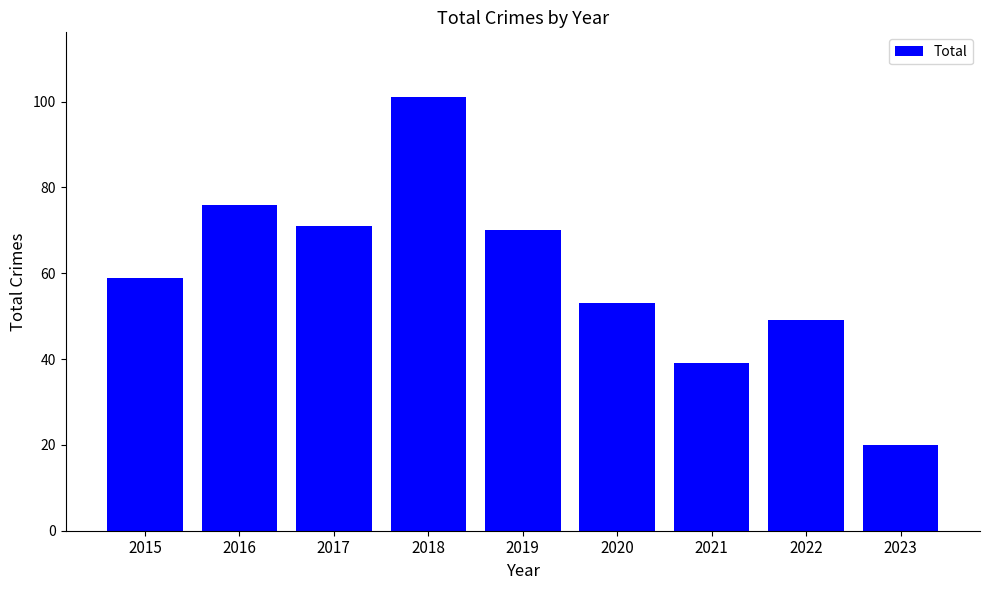

Count the number of categories in the chart.

9